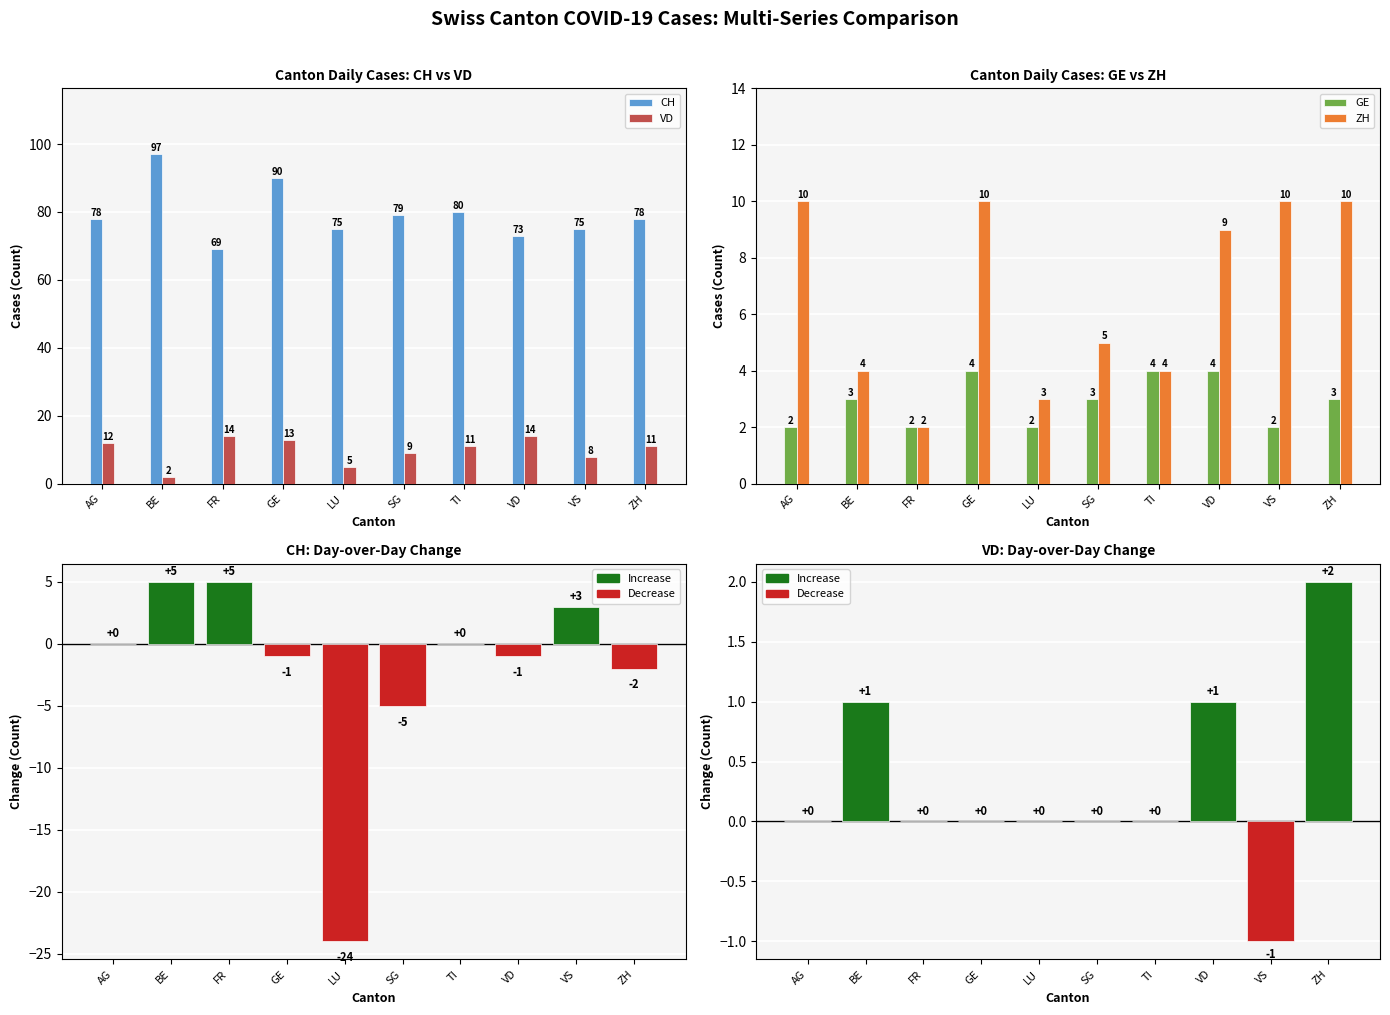

How many values in CH Day Change are below zero?

5